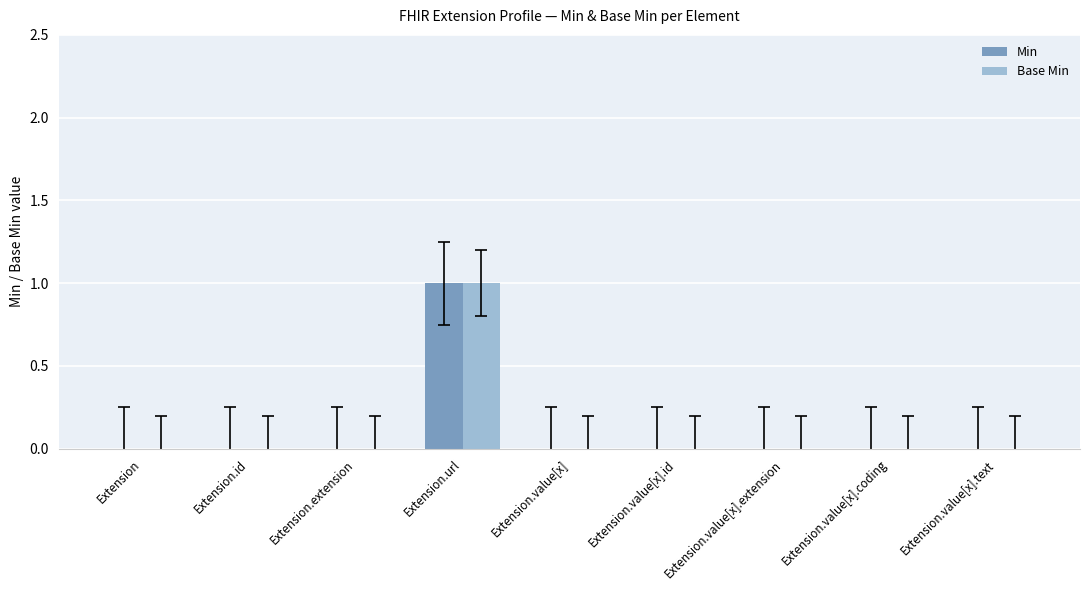

Count the Min values in the range 0 to 1.

9